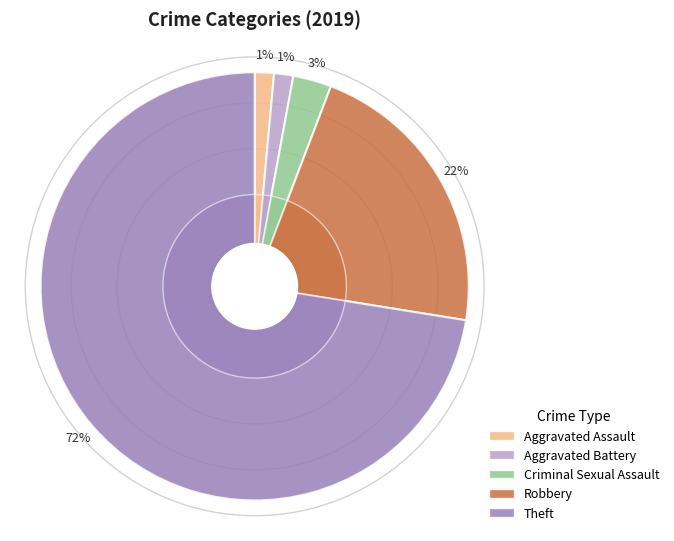

Which category has the smallest portion of the pie?

Aggravated Assault